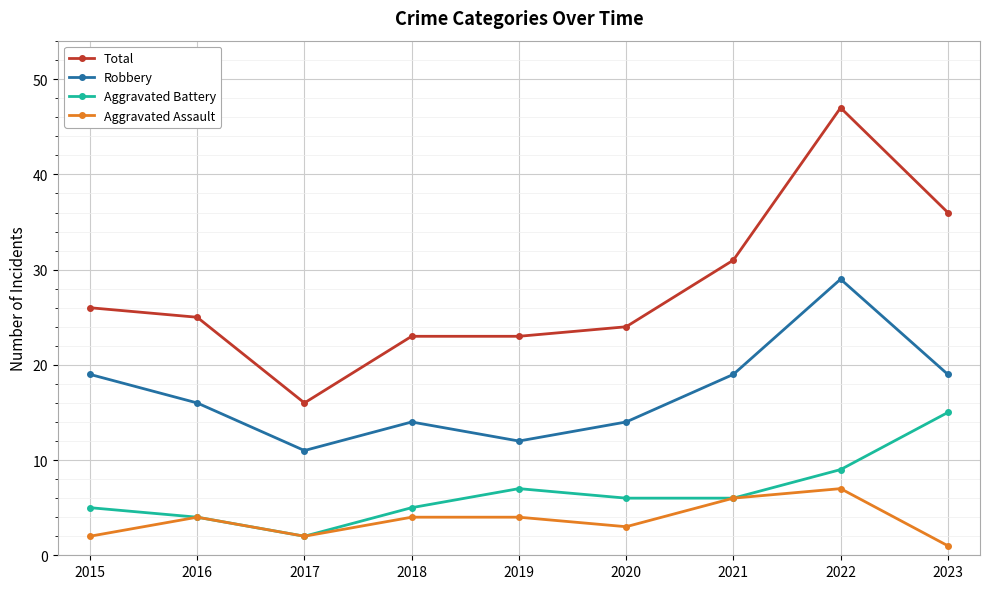

Between 2017 and 2023, which series saw the biggest shift?

Total